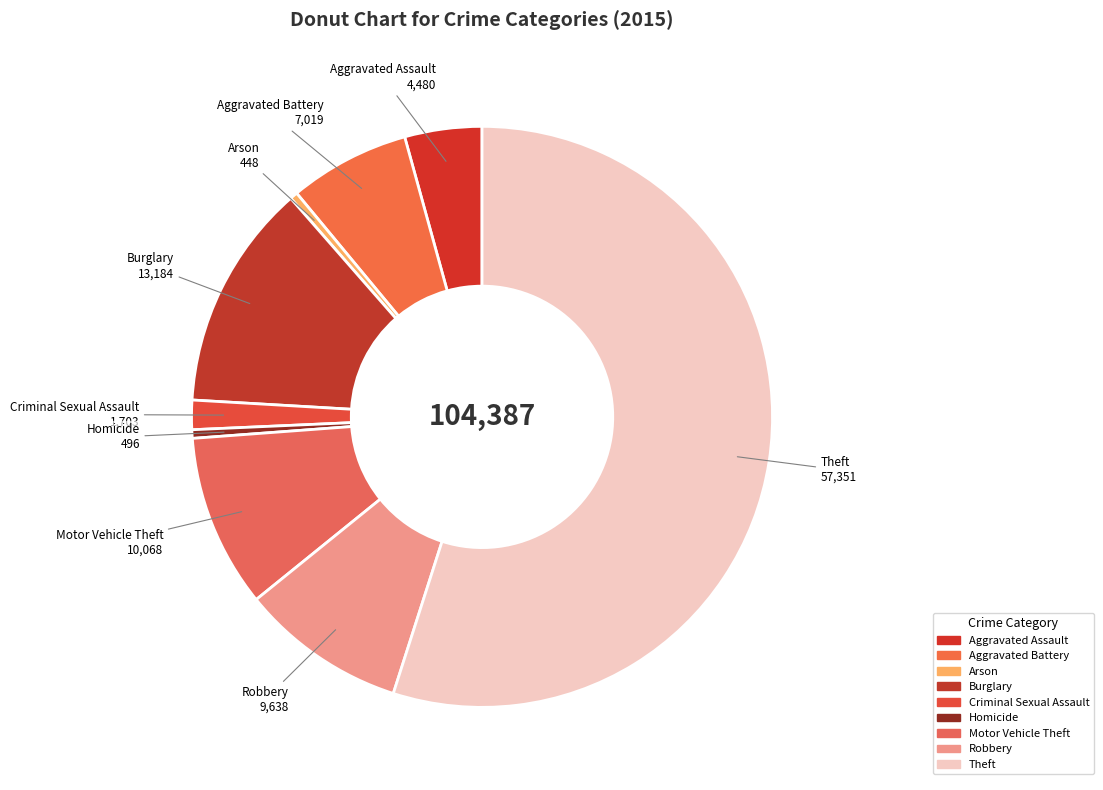

Count the number of slices in the pie.

9